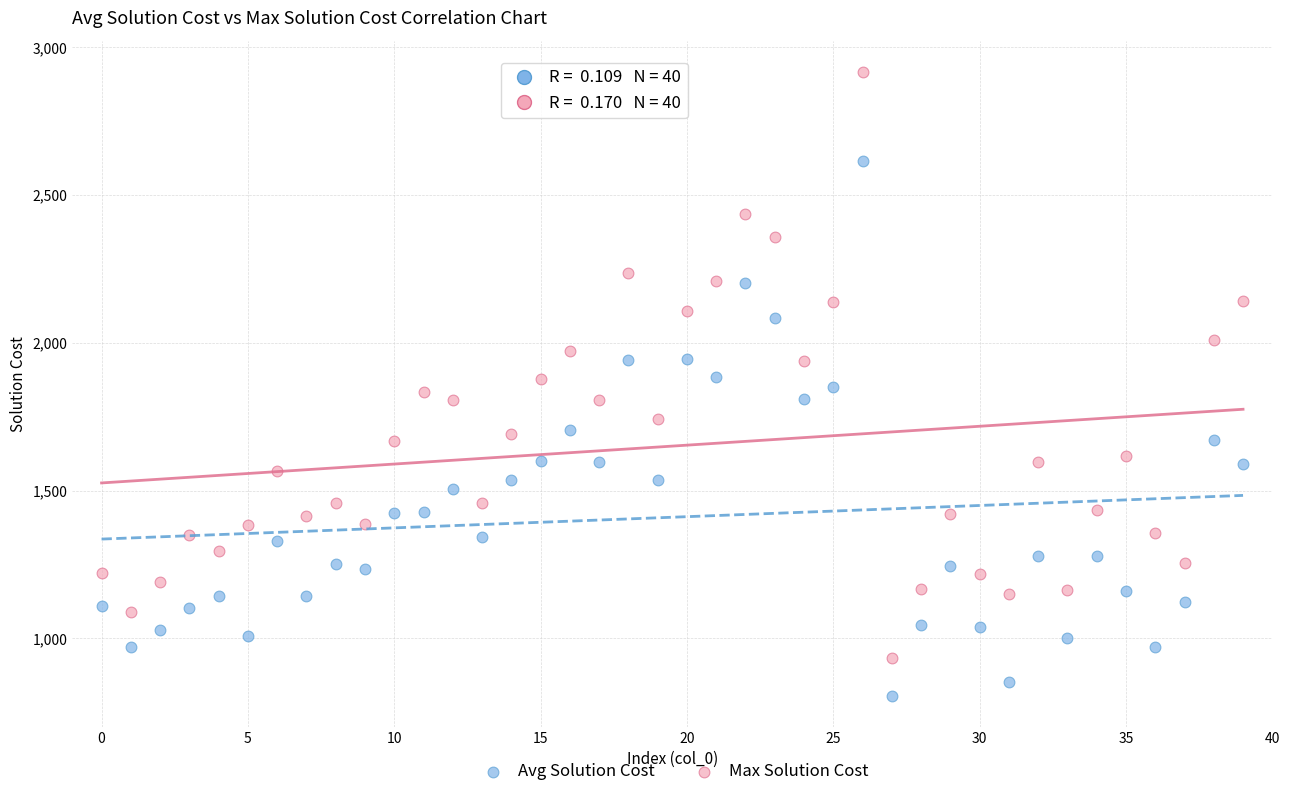

Across all data points, what is the range of Y values (max minus min)?

2110.8